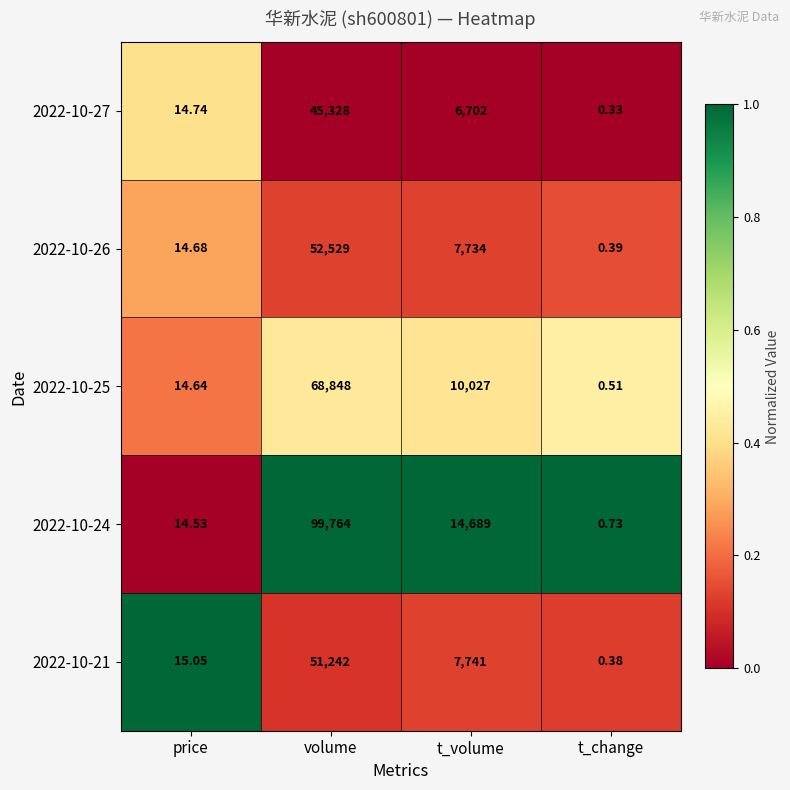

At which label is 2022-10-26 closest to 26264?

t_volume